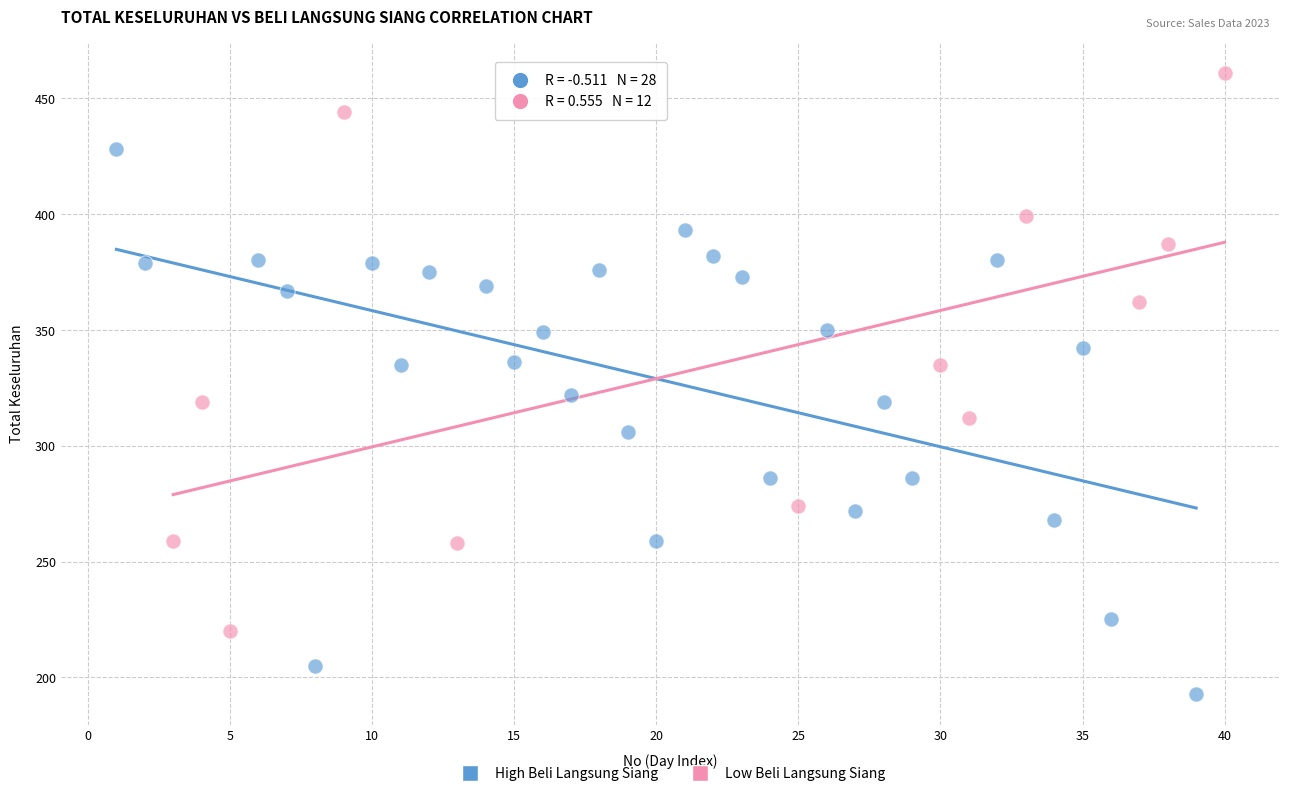

Which series has the largest Y range (max minus min)?

Low Beli Langsung Siang